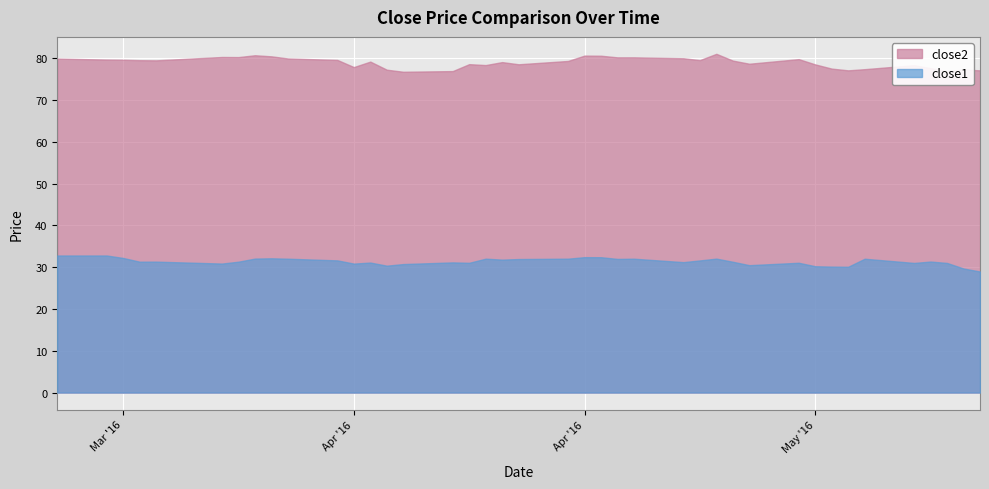

Reading left to right, transcribe all the data shown in this chart.

close2: 2016-03-18=79.9	2016-03-21=79.6	2016-03-22=79.6	2016-03-23=79.5	2016-03-24=79.5	2016-03-28=80.3	2016-03-29=80.2	2016-03-30=80.7	2016-03-31=80.4	2016-04-01=79.9	2016-04-04=79.6	2016-04-05=77.8	2016-04-06=79.2	2016-04-07=77.2	2016-04-08=76.7	2016-04-11=76.9	2016-04-12=78.5	2016-04-13=78.3	2016-04-14=79.0	2016-04-15=78.5	2016-04-18=79.3	2016-04-19=80.6	2016-04-20=80.6	2016-04-21=80.2	2016-04-22=80.2	2016-04-25=80.0	2016-04-26=79.5	2016-04-27=81.0	2016-04-28=79.4	2016-04-29=78.6	2016-05-02=79.7	2016-05-03=78.5	2016-05-04=77.5	2016-05-05=77.1	2016-05-06=77.3	2016-05-09=78.3	2016-05-10=77.6	2016-05-11=76.9	2016-05-12=77.3	2016-05-13=77.1
close1: 2016-03-18=32.8	2016-03-21=32.8	2016-03-22=32.2	2016-03-23=31.3	2016-03-24=31.3	2016-03-28=30.9	2016-03-29=31.3	2016-03-30=32.0	2016-03-31=32.1	2016-04-01=32.0	2016-04-04=31.6	2016-04-05=30.8	2016-04-06=31.1	2016-04-07=30.4	2016-04-08=30.7	2016-04-11=31.1	2016-04-12=31.0	2016-04-13=32.0	2016-04-14=31.8	2016-04-15=31.9	2016-04-18=32.0	2016-04-19=32.4	2016-04-20=32.4	2016-04-21=32.0	2016-04-22=32.0	2016-04-25=31.2	2016-04-26=31.6	2016-04-27=32.0	2016-04-28=31.3	2016-04-29=30.5	2016-05-02=31.0	2016-05-03=30.2	2016-05-04=30.1	2016-05-05=30.1	2016-05-06=32.0	2016-05-09=31.0	2016-05-10=31.3	2016-05-11=31.0	2016-05-12=29.7	2016-05-13=29.0